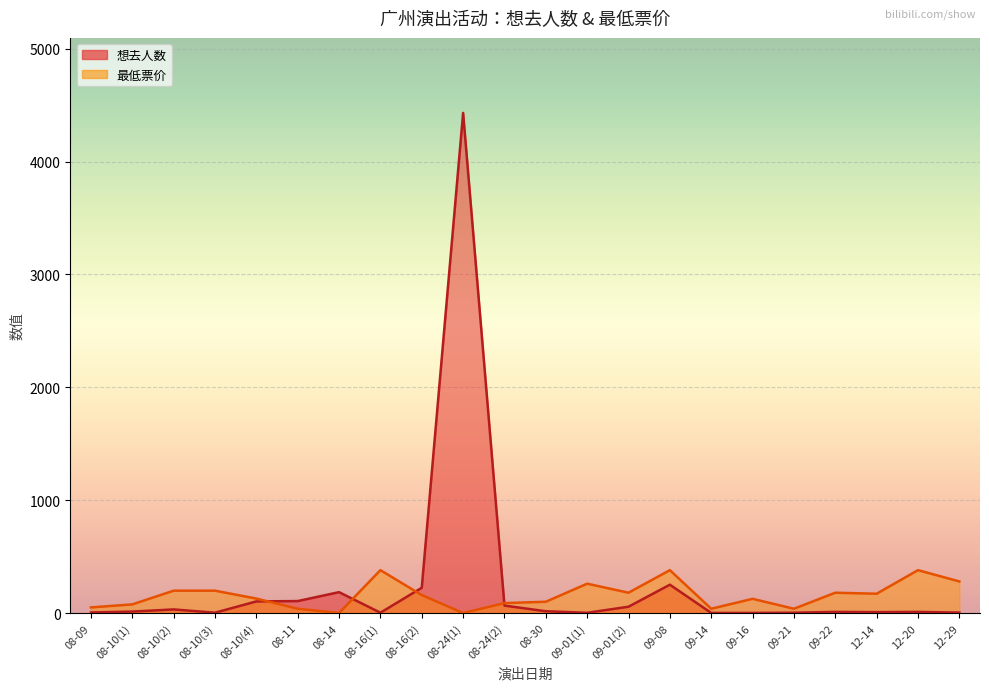

What is the label of the 18th point from the right?

08-10(4)